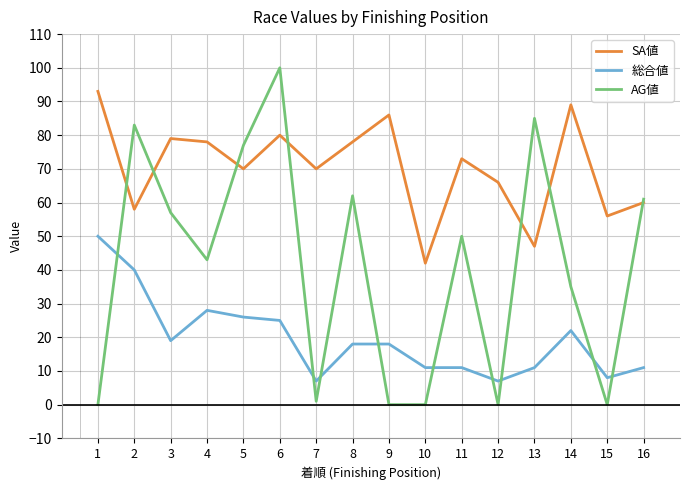

True or false: SA値 and 総合値 cross at least once.

False